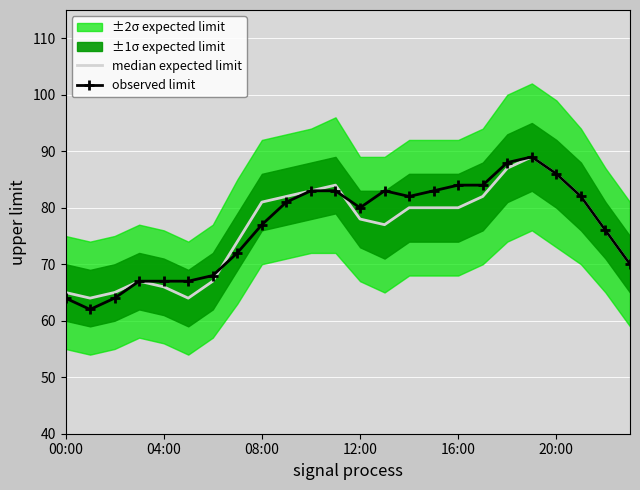

Which series ends up on top after the final intersection of observed limit and median expected limit?

observed limit